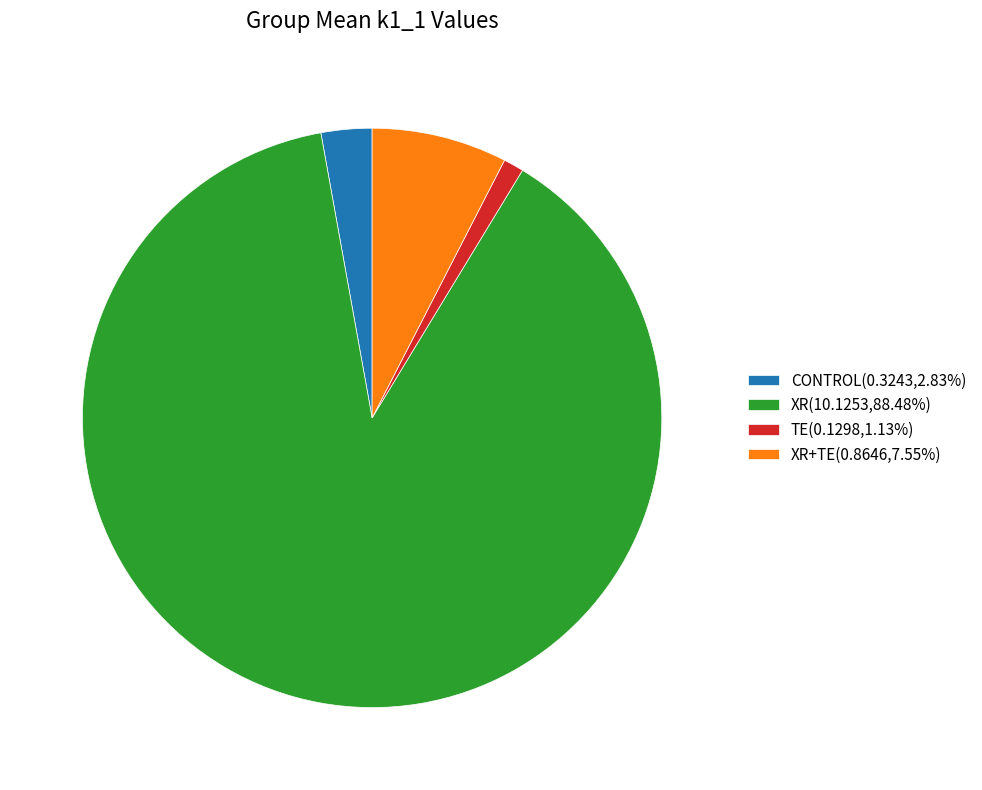

Is there a majority slice in this chart?

Yes